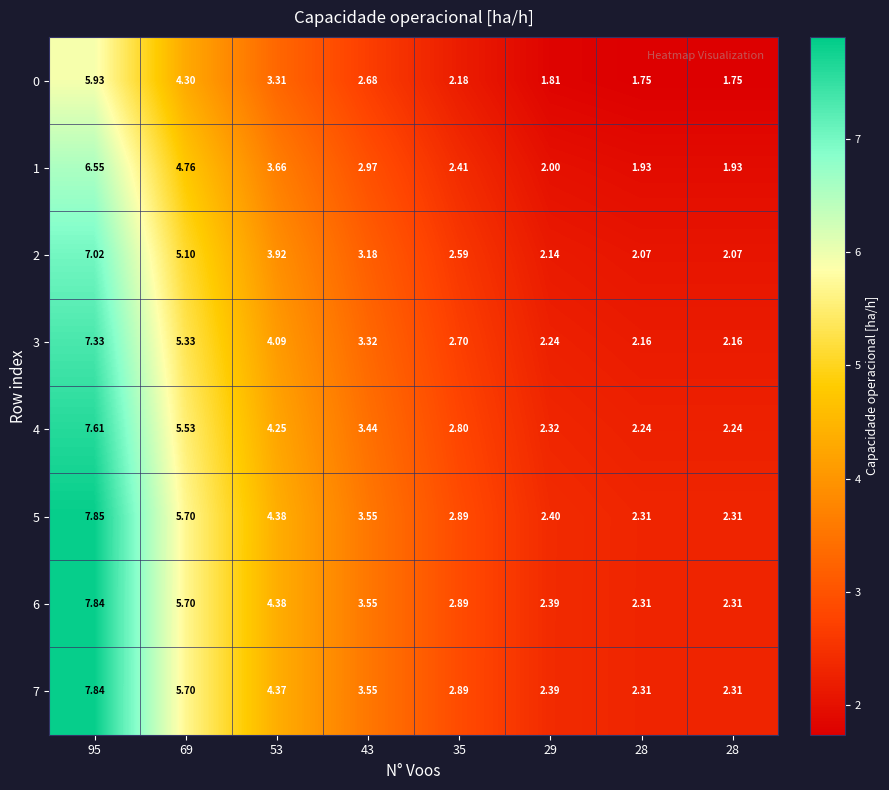

Count the number of categories in the chart.

8